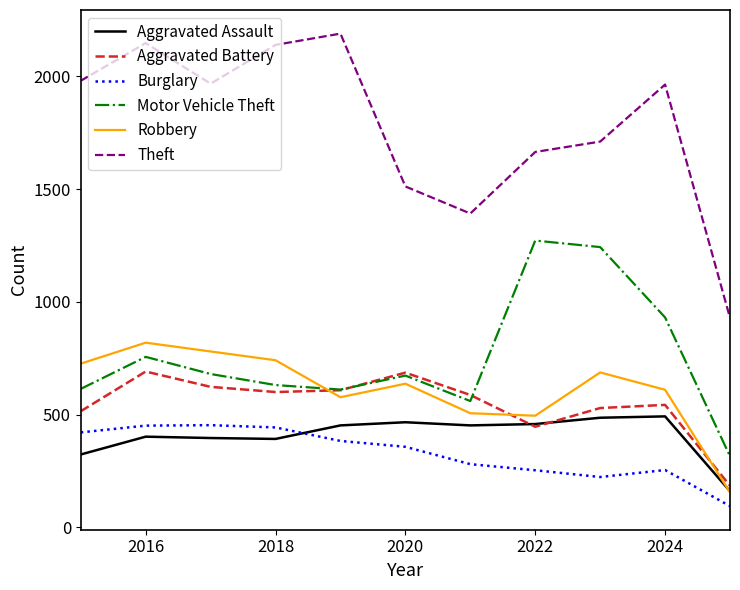

True or false: Theft and Motor Vehicle Theft intersect in this chart.

False